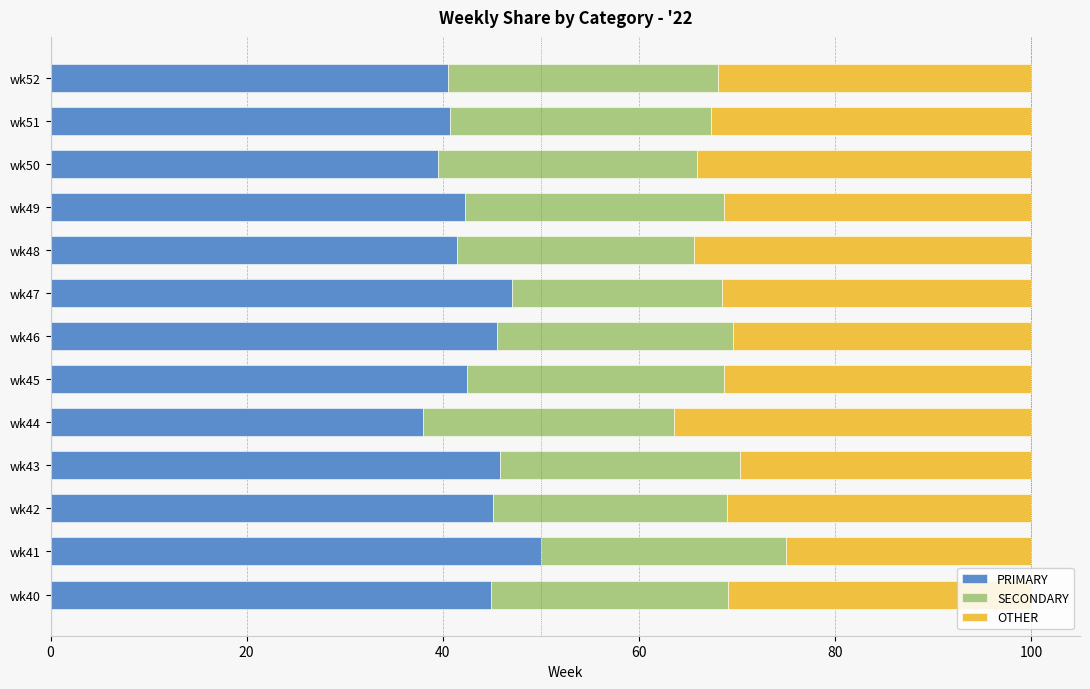

What is the maximum value for PRIMARY?

50.0